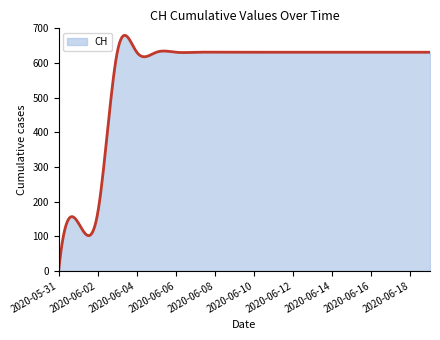

True or false: the data has more than 0 interior local peaks.

True